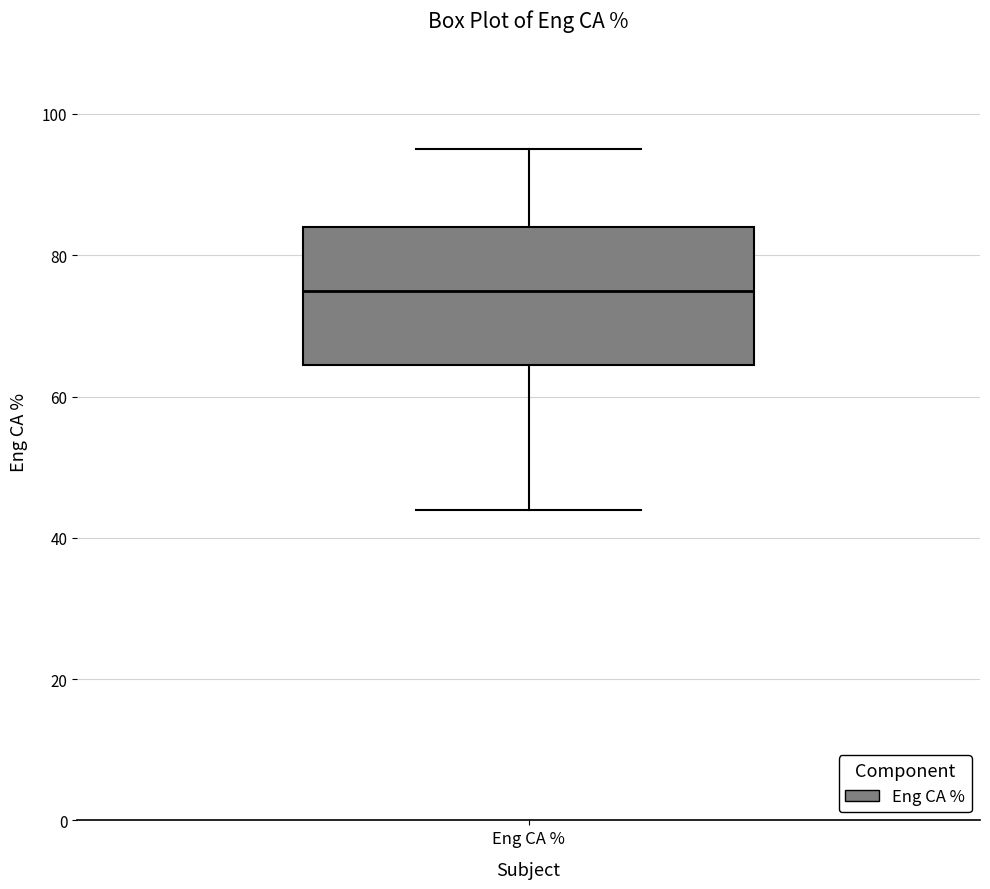

Where is the upper edge of the box for Eng CA % on the y-axis? The values are not printed on the chart, so give them approximately, as read against the axis.

84